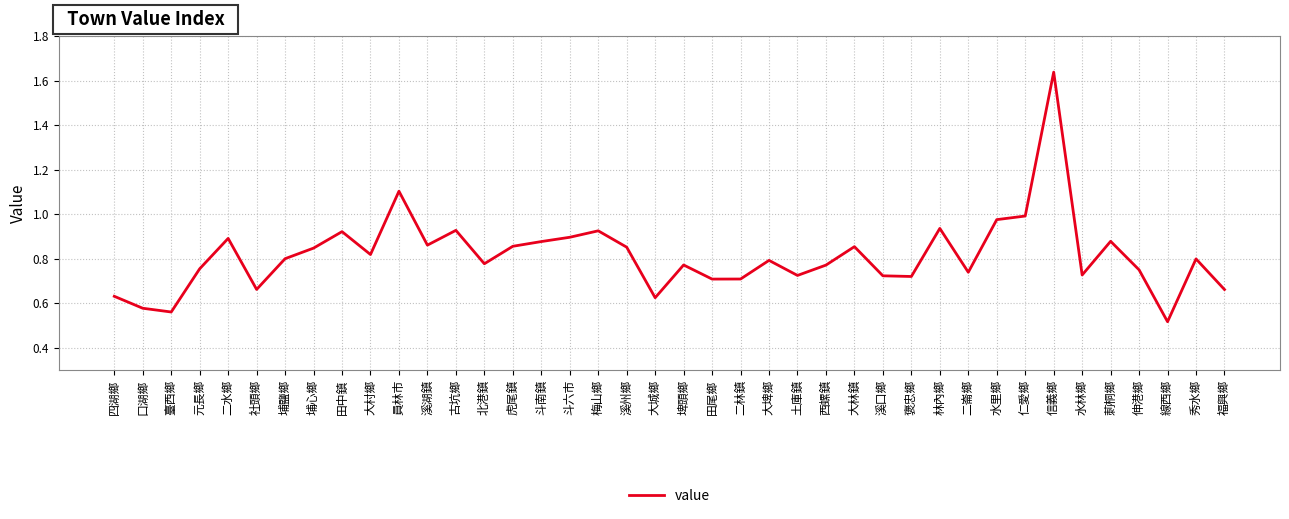

The chart shows a value of 0.9 at 溪湖鎮. True or false?

True